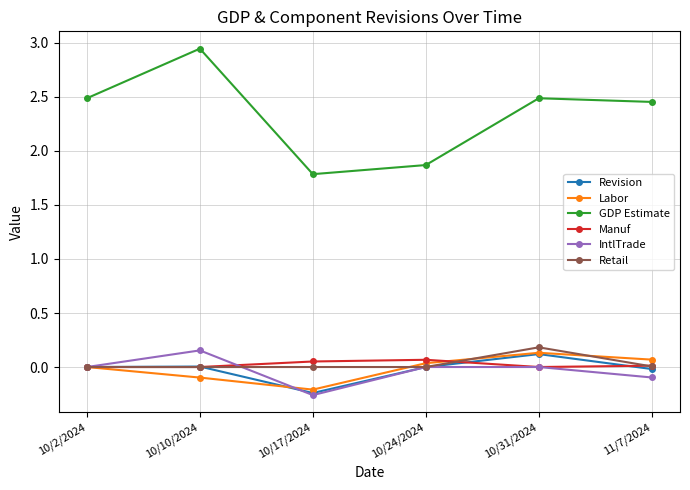

What is the difference between the highest and lowest values at 10/24/2024?

1.9